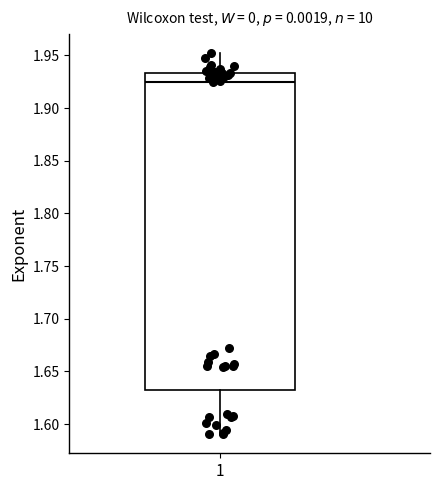

Read this box plot against the y-axis: the position of the median line, the range covered by the box, and the ends of both whiskers. The values are not printed on the chart, so give them approximately, as read against the axis.

median 1.925, box 1.630 to 1.935, whiskers 1.590 to 1.950